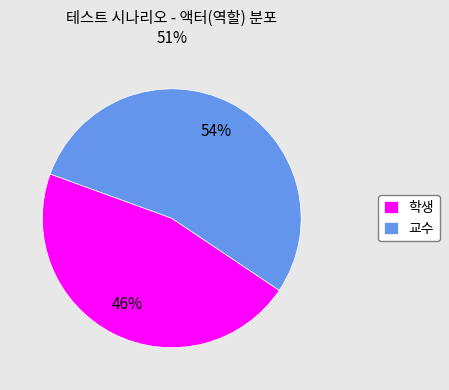

To the nearest percent, what percentage of the pie is 교수?

54%